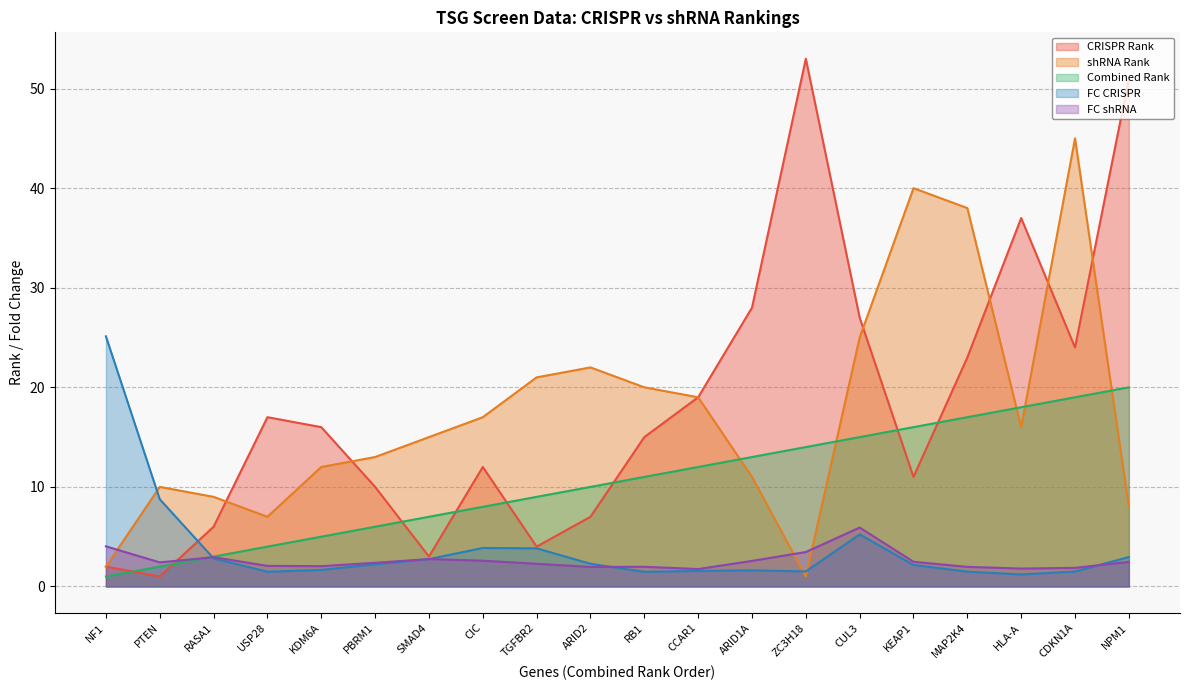

What is the minimum value for shRNA Rank?

1.0